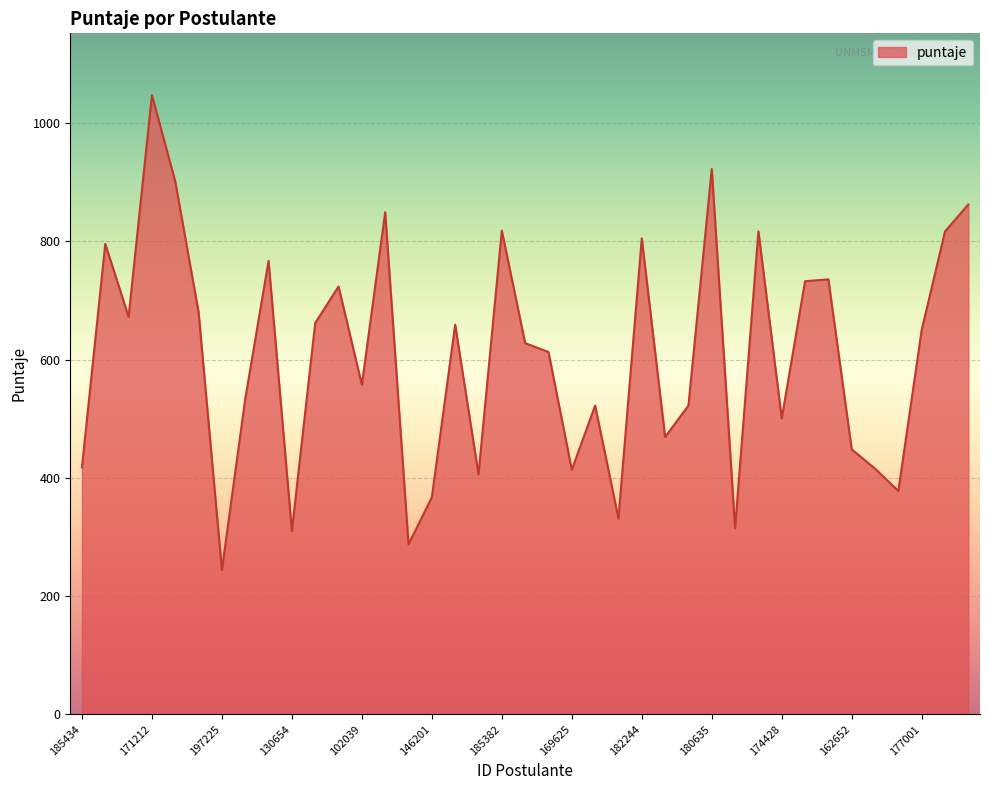

What is the greatest value displayed?

1047.4